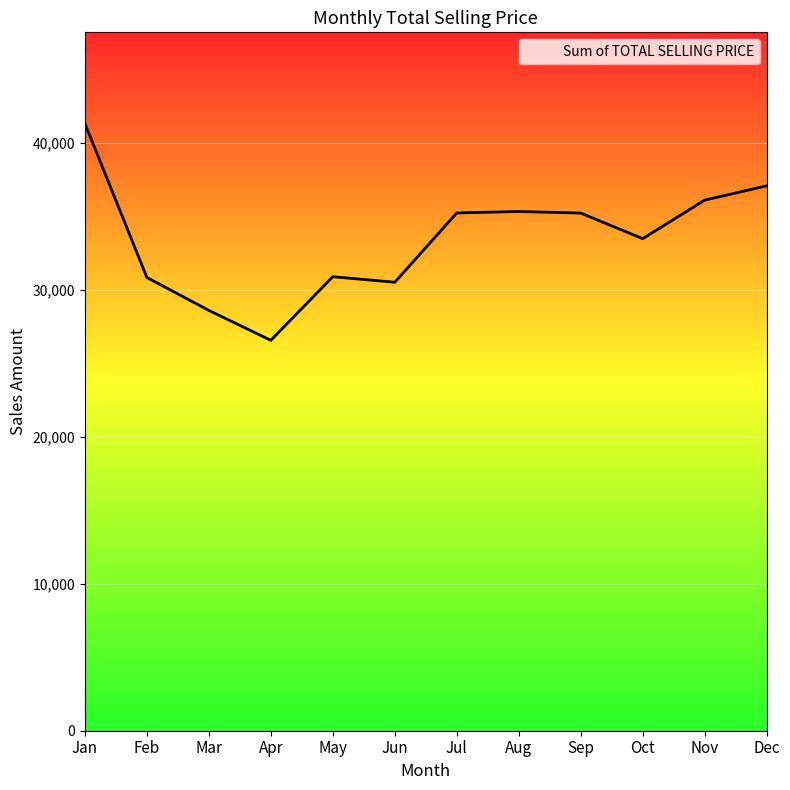

Is it true that the value at Jan is 41347.0?

True